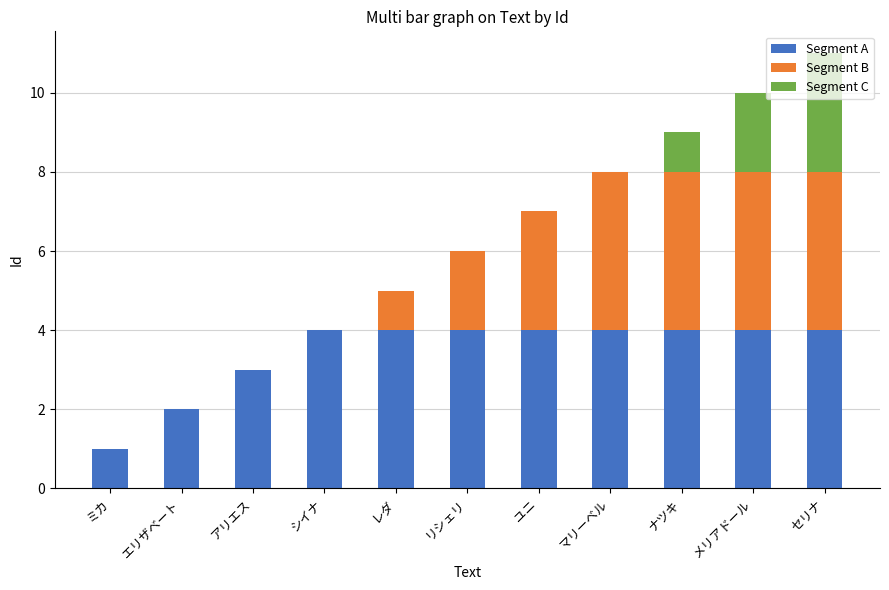

What is the sum of the Segment A values at ナツキ and シイナ?

8